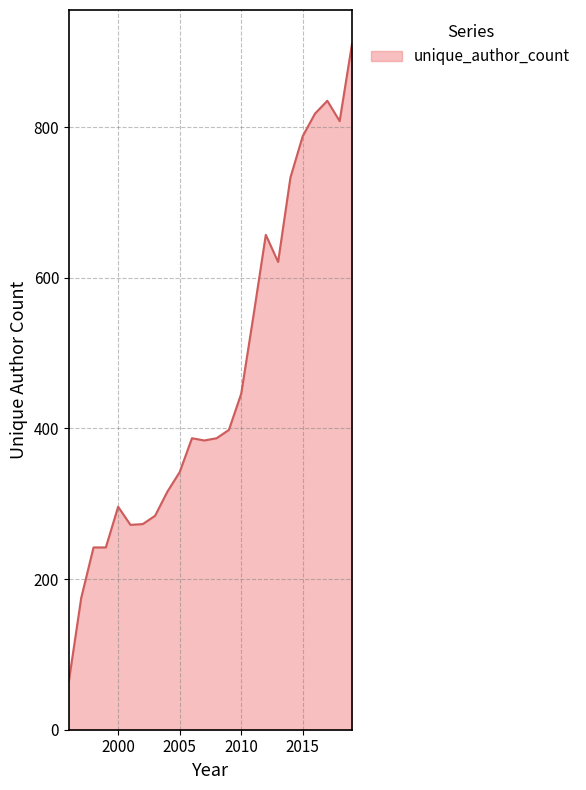

What is the greatest value displayed?

910